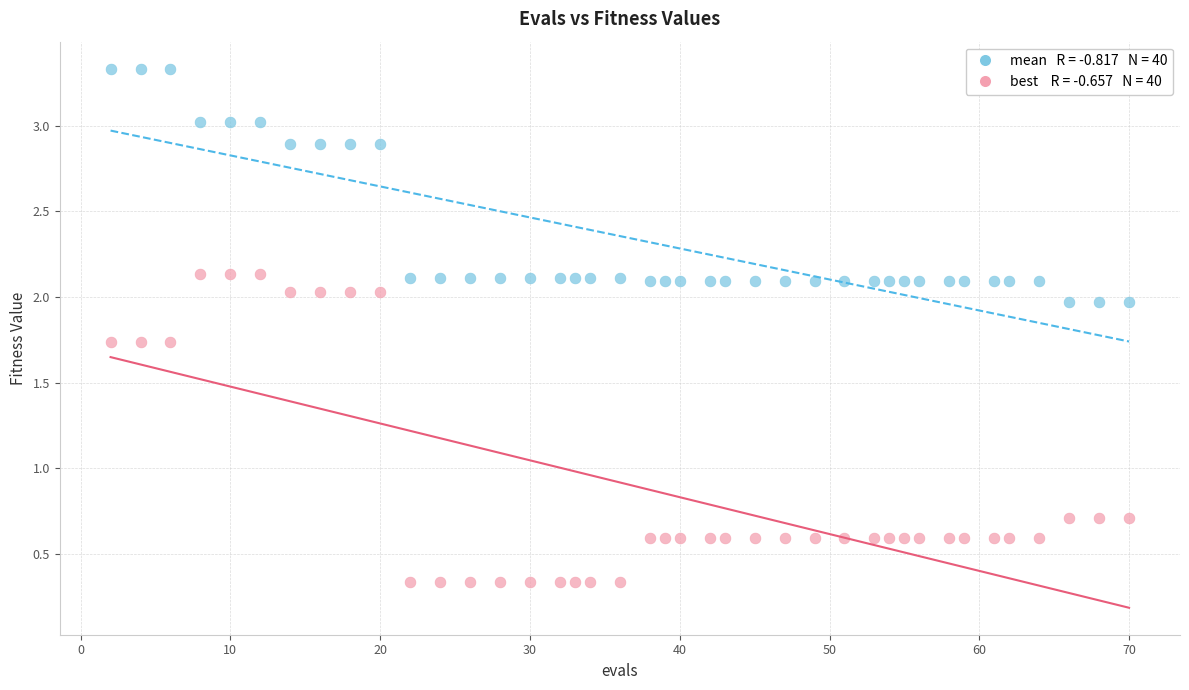

Across all data points, what is the range of X values (max minus min)?

68.0